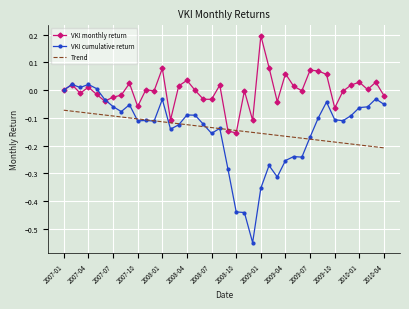

Which series has the largest total across all categories?

VKI monthly return